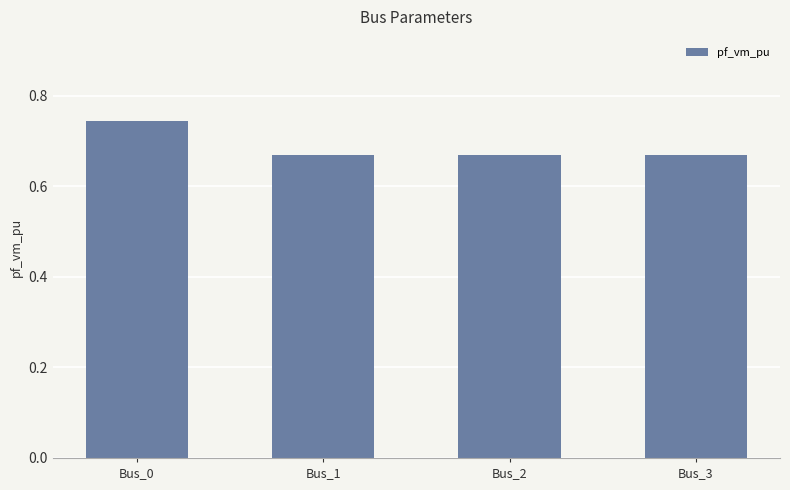

Does the chart contain stacked bars?

No